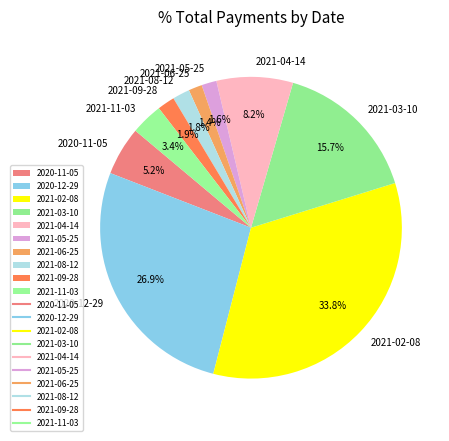

Which category has the biggest portion of the pie?

2021-02-08